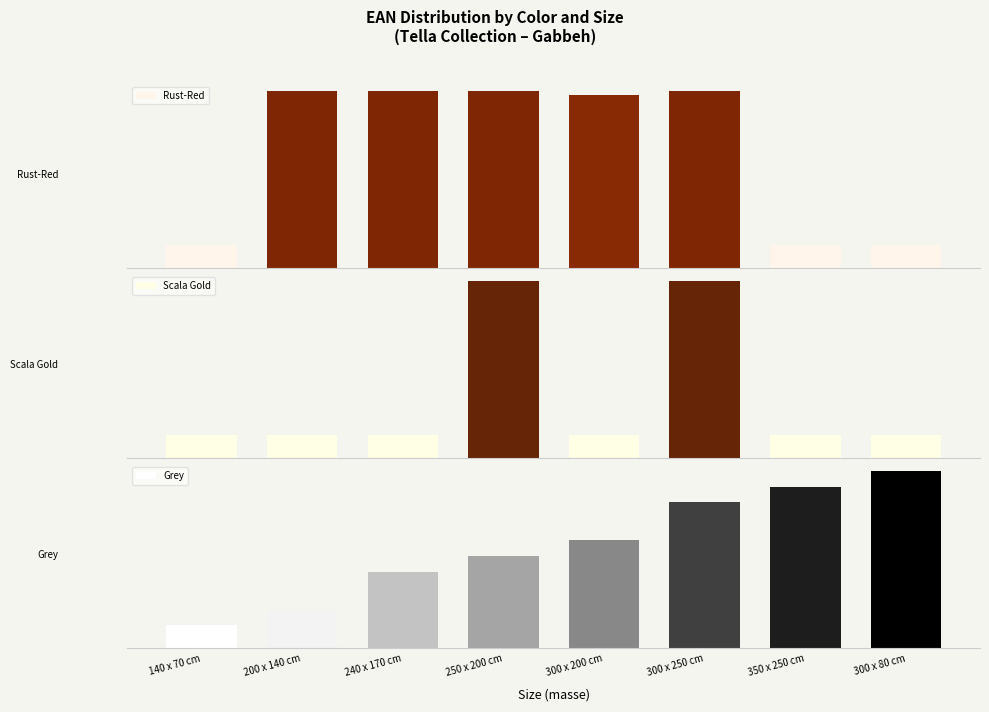

Reading left to right, what are all the values shown in this chart?

Rust-Red: 140 x 70 cm=6926.3	200 x 140 cm=52712.3	240 x 170 cm=52725.3	250 x 200 cm=52732.3	300 x 200 cm=51431.3	300 x 250 cm=52818.3	350 x 250 cm=6910.3	300 x 80 cm=6889.3
Scala Gold: 140 x 70 cm=6889.8	200 x 140 cm=6943.8	240 x 170 cm=6950.8	250 x 200 cm=52814.8	300 x 200 cm=6957.8	300 x 250 cm=52821.8	350 x 250 cm=6974.8	300 x 80 cm=6913.8
Grey: 140 x 70 cm=10.3	200 x 140 cm=17.4	240 x 170 cm=34.4	250 x 200 cm=41.4	300 x 200 cm=48.4	300 x 250 cm=65.3	350 x 250 cm=72.3	300 x 80 cm=79.3